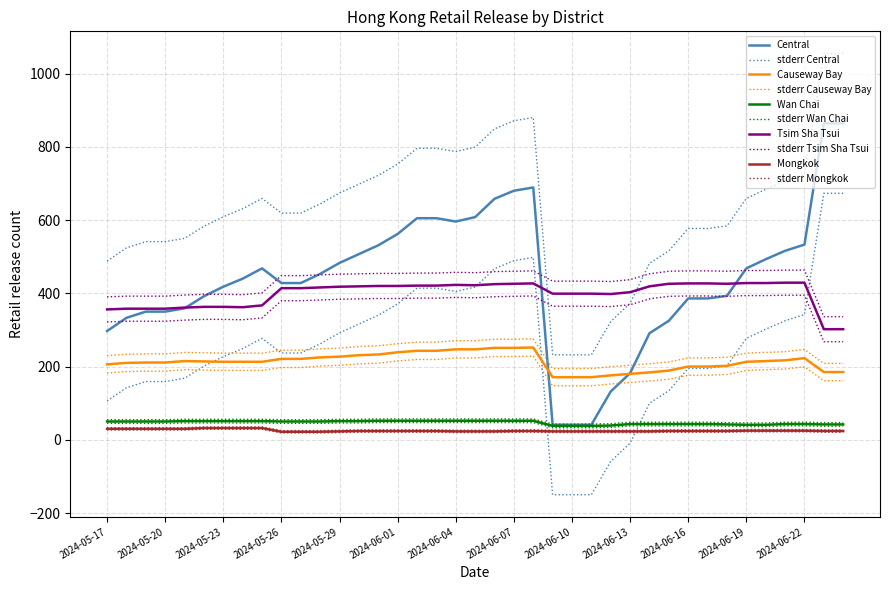

Reading left to right, what are all the values shown in this chart?

Central: 297	333	350	350	359	392	418	440	468	428	428	453	483	507	531	562	605	605	596	608	658	680	689	41	41	41	132	182	291	325	386	386	393	468	493	516	533	864	864
Causeway Bay: 206	210	211	211	215	214	213	213	213	221	221	225	227	231	233	239	243	243	247	247	251	251	252	171	171	171	176	180	184	189	200	200	202	213	215	217	223	185	185
Wan Chai: 50	50	50	50	51	51	51	51	51	50	50	50	51	51	52	52	52	52	52	52	52	52	52	38	38	38	39	43	43	43	43	43	42	41	41	43	43	42	42
Tsim Sha Tsui: 356	358	358	358	361	363	363	362	367	414	414	416	418	419	420	420	421	421	423	422	425	426	427	399	399	399	398	403	419	426	427	427	426	428	428	429	429	302	302
Mongkok: 30	30	30	30	30	32	32	32	32	22	22	22	23	24	24	24	24	24	23	23	23	24	24	23	23	23	23	23	23	24	24	24	24	25	25	25	25	24	24